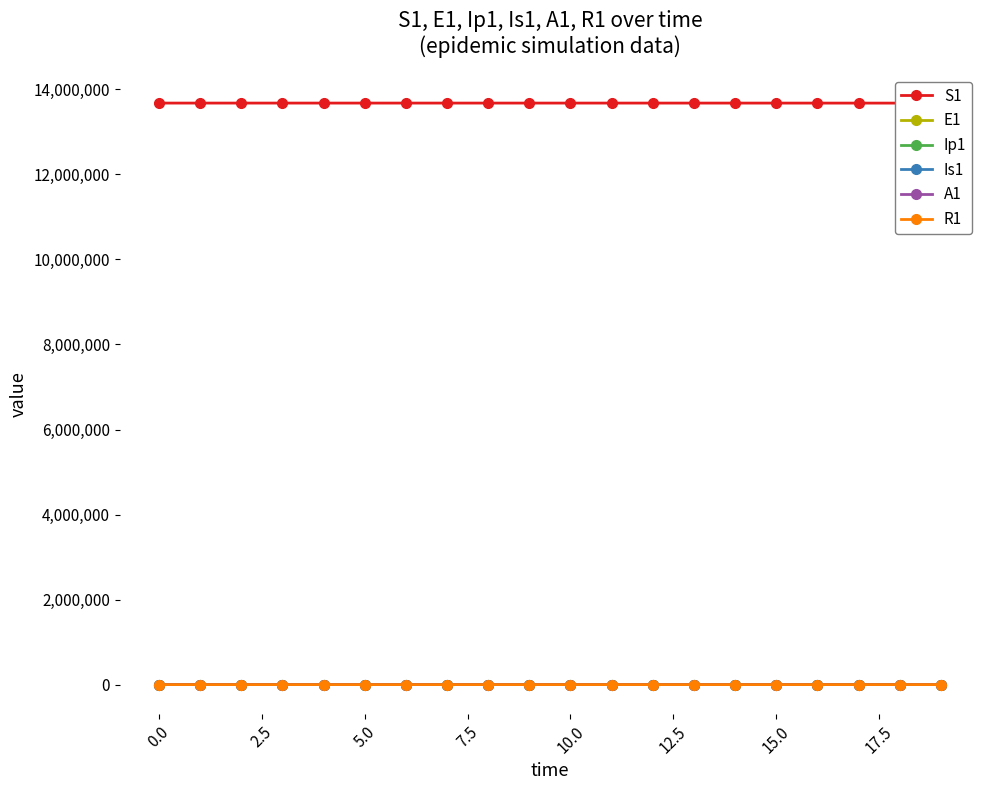

What are all the series names shown in the legend?

S1, E1, Ip1, Is1, A1, R1